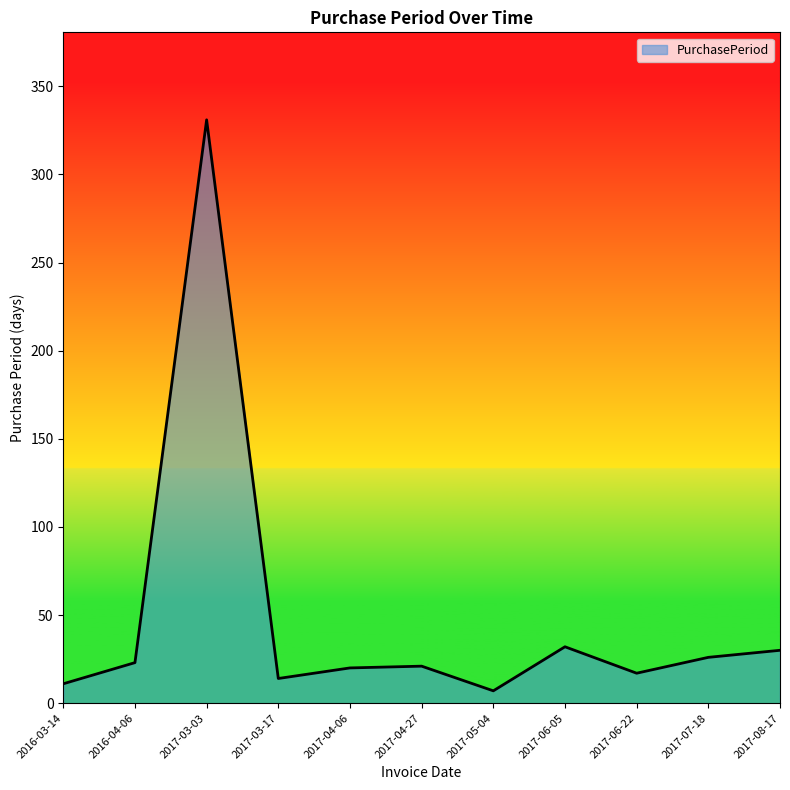

What is the sum of all values?

532